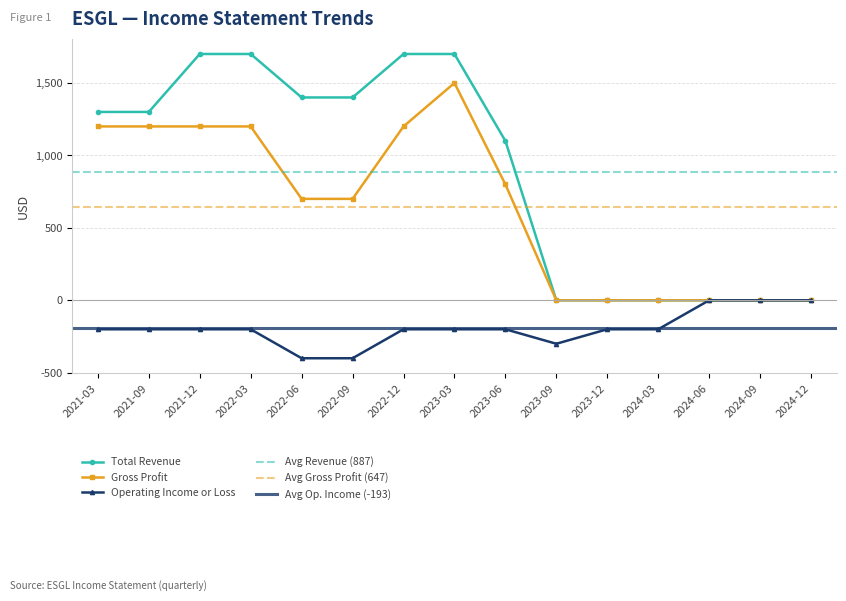

The value of Operating Income or Loss at 2023-03 is -200. True or false?

True